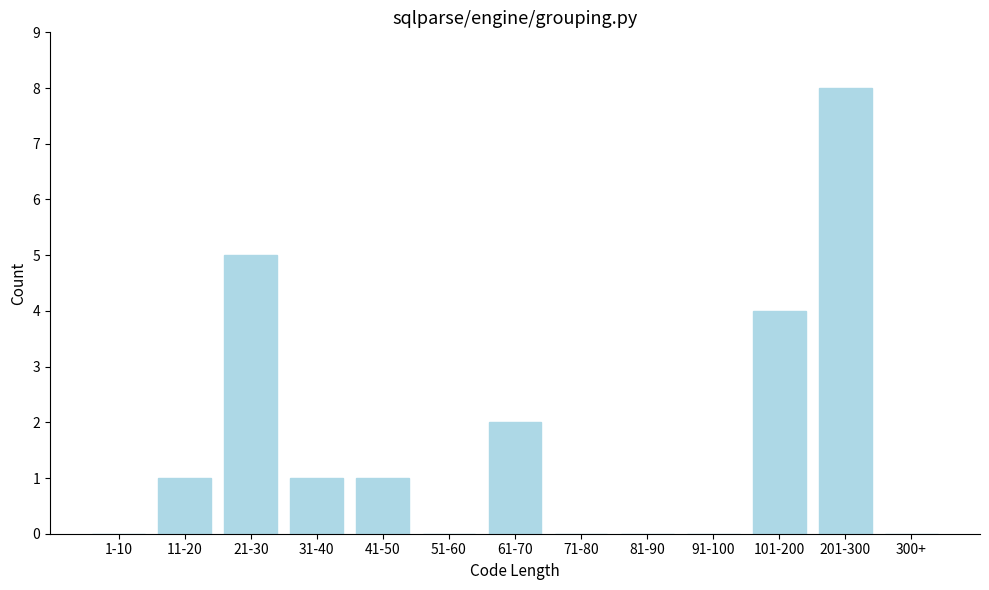

Is it true that the value at 11-20 is 2?

False